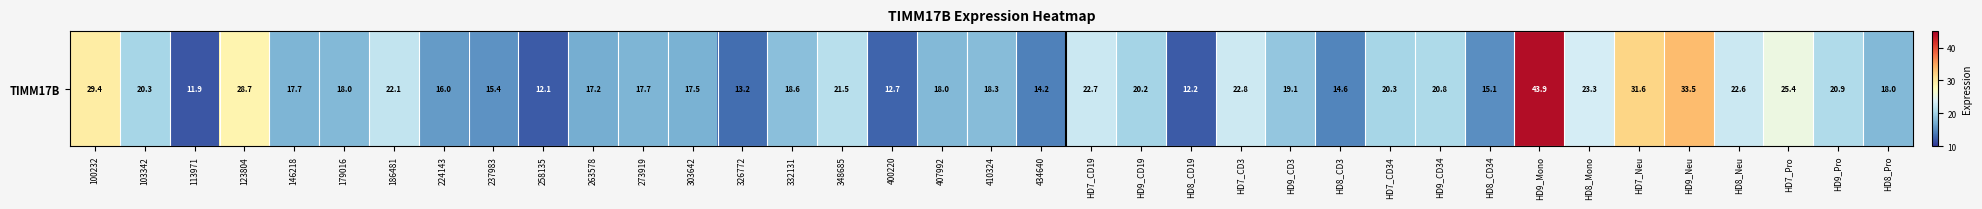

Reading left to right, list all the values displayed in this chart.

29.4	20.3	11.9	28.7	17.7	18.0	22.1	16.0	15.4	12.1	17.2	17.7	17.5	13.2	18.6	21.5	12.7	18.0	18.3	14.2	22.7	20.2	12.2	22.8	19.1	14.6	20.3	20.8	15.1	43.9	23.3	31.6	33.5	22.6	25.4	20.9	18.0